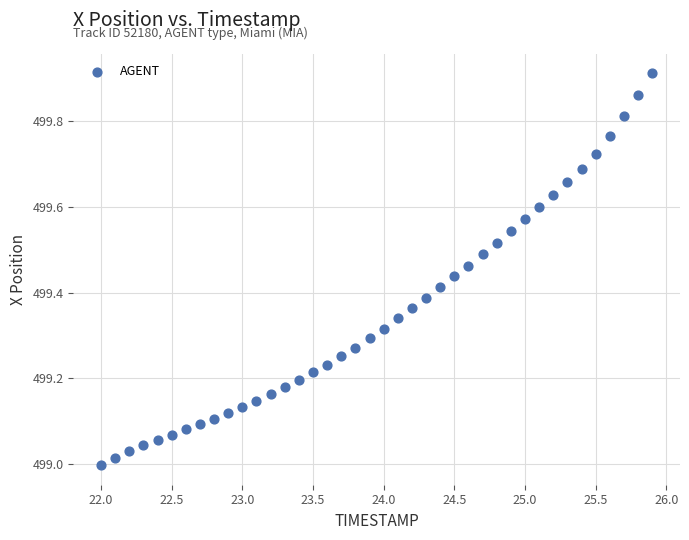

What is the range of X values (max minus min)?

3.9